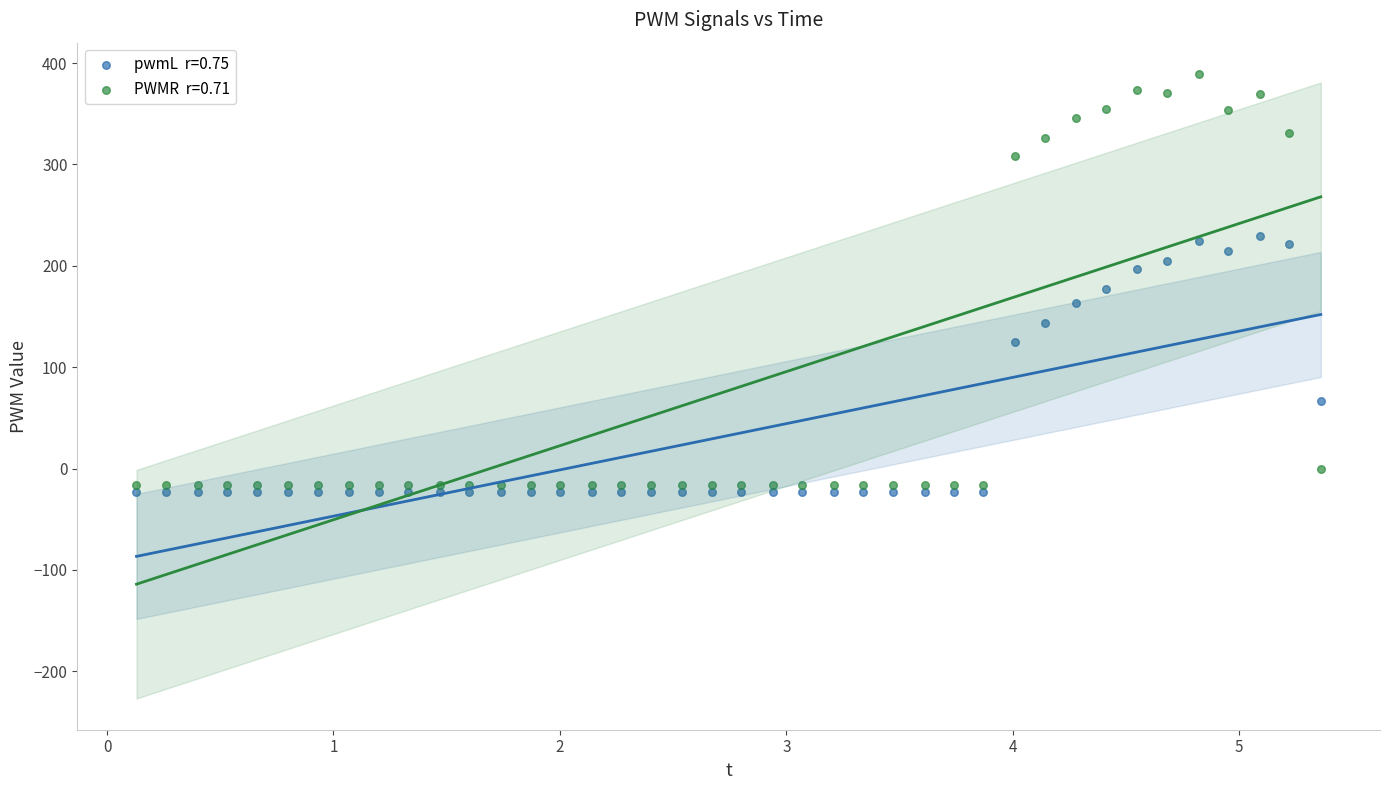

Across all data points, what is the range of X values (max minus min)?

5.2